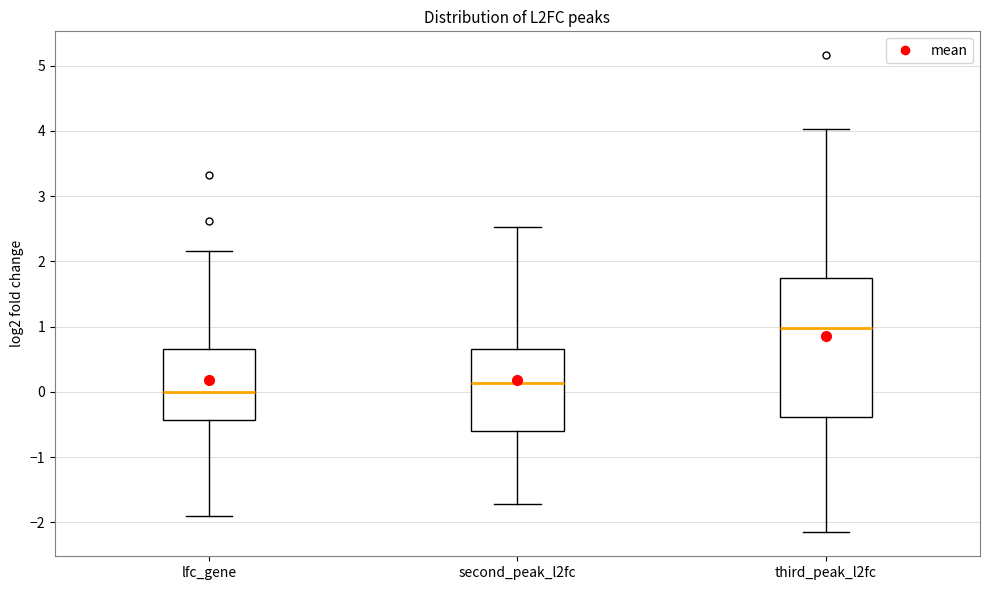

Reading left to right, transcribe this box plot: for each box, give where its median line is, the range the box spans, and where its two whiskers end, as read against the y-axis. The values are not printed on the chart, so give them approximately, as read against the axis.

lfc_gene: median 0.0, box -0.4 to 0.7, whiskers -1.9 to 2.2
second_peak_l2fc: median 0.1, box -0.6 to 0.7, whiskers -1.7 to 2.5
third_peak_l2fc: median 1.0, box -0.4 to 1.7, whiskers -2.2 to 4.0